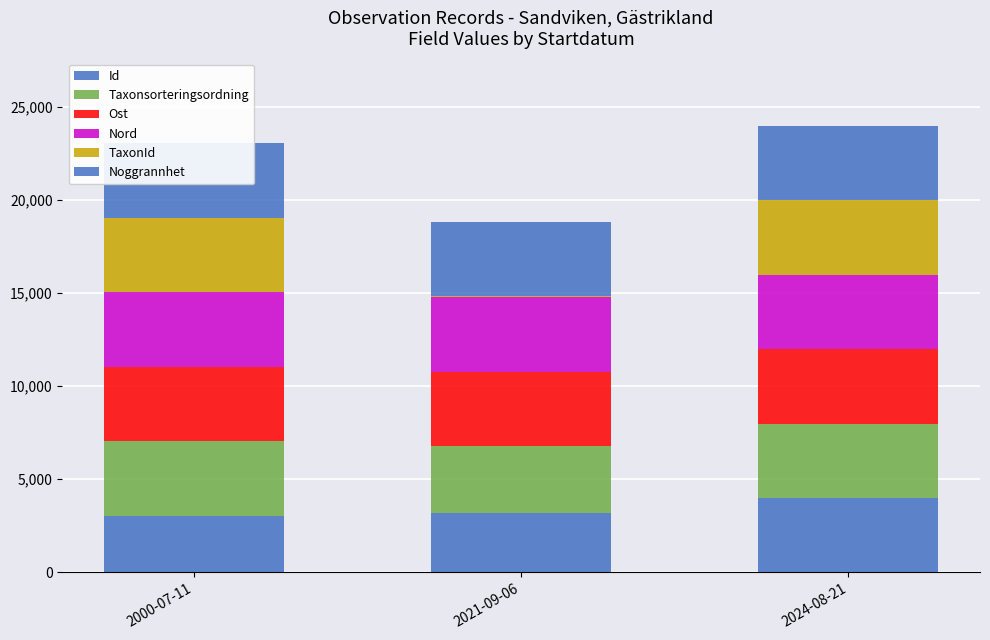

The Ost series shows 3999.8 at 2024-08-21. True or false?

True